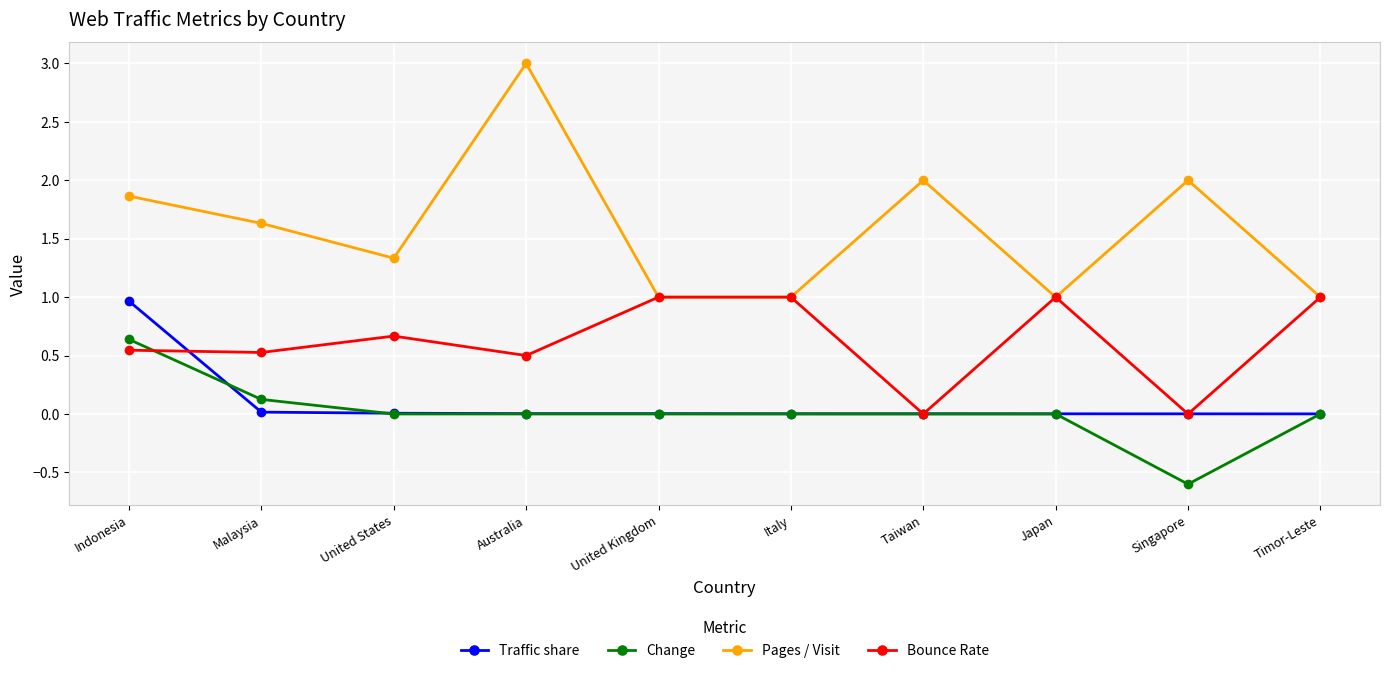

True or false: Change and Pages / Visit cross at least once.

False